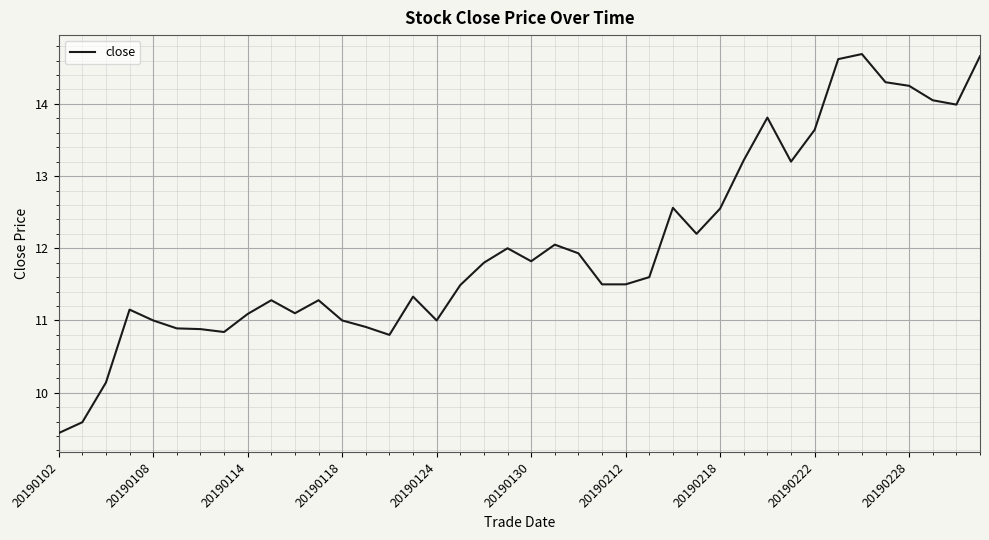

What is the minimum value shown in the chart?

9.4